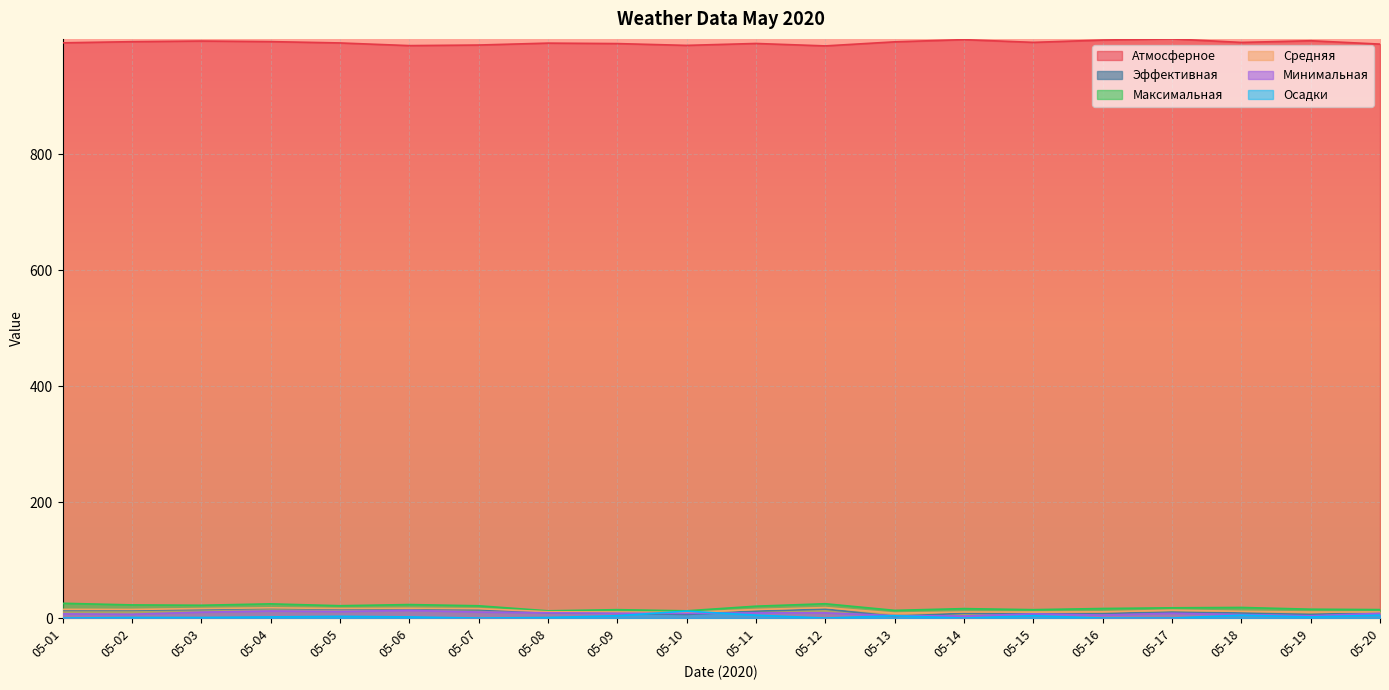

What value does the Осадки series have at 05-11?

5.0